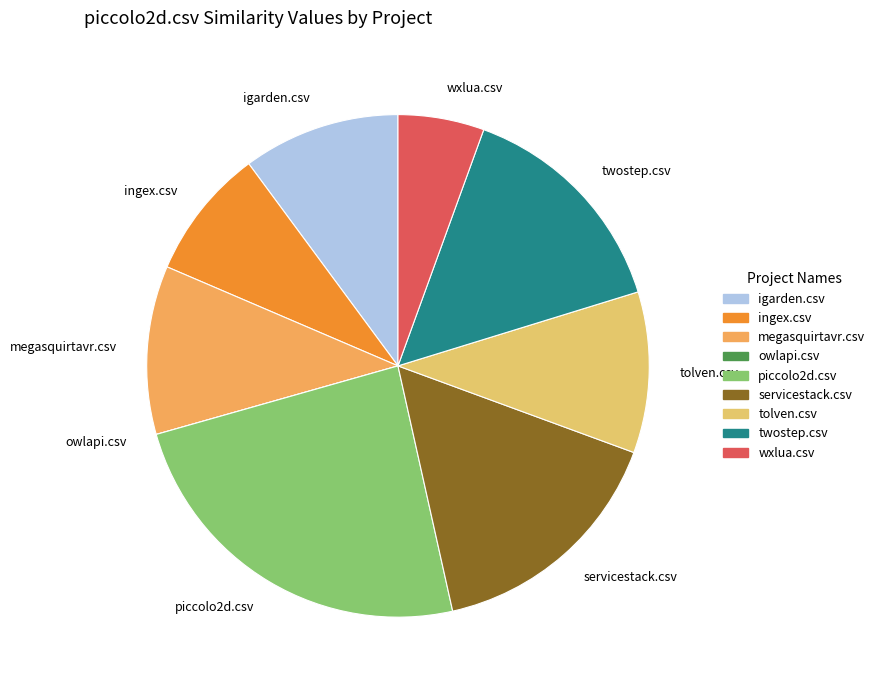

True or false: twostep.csv accounts for 1% of the total.

False